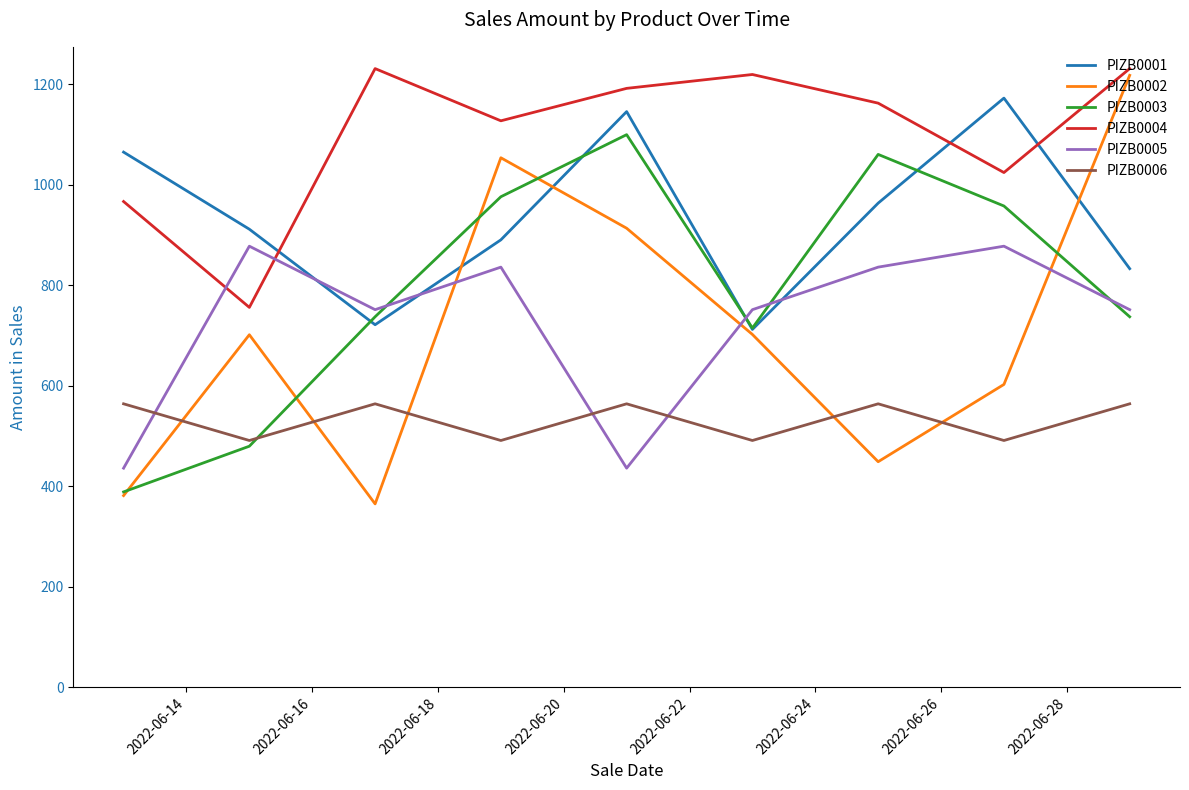

What is the smallest value displayed?

365.1